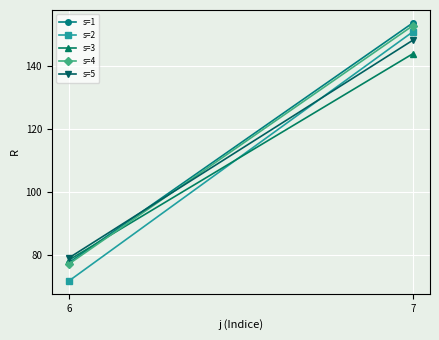

Rank the series at 6 from lowest to highest value.

s=2, s=4, s=1, s=3, s=5